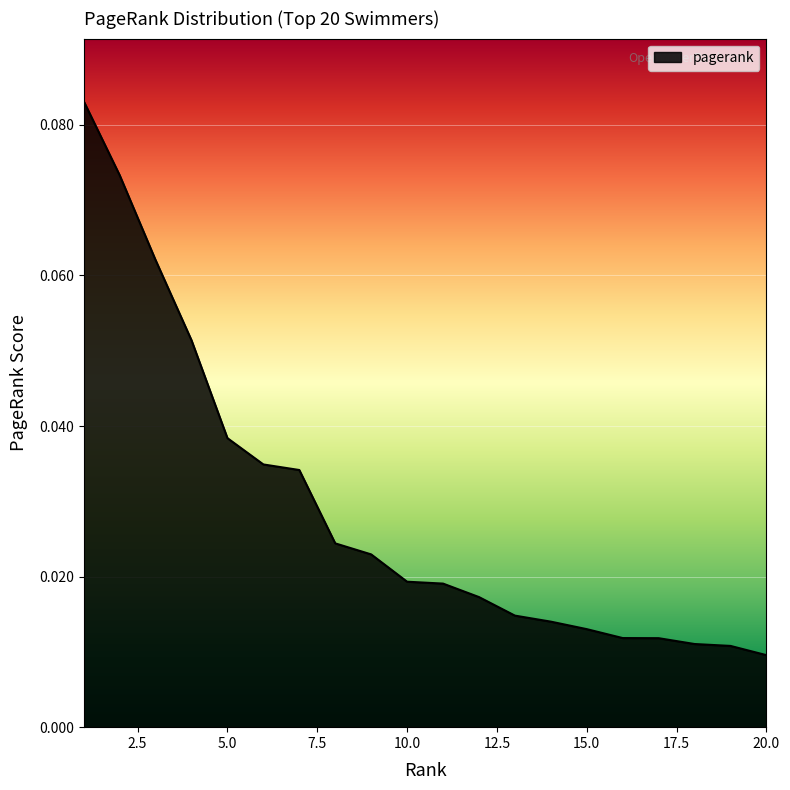

How many distinct data groups are displayed?

1